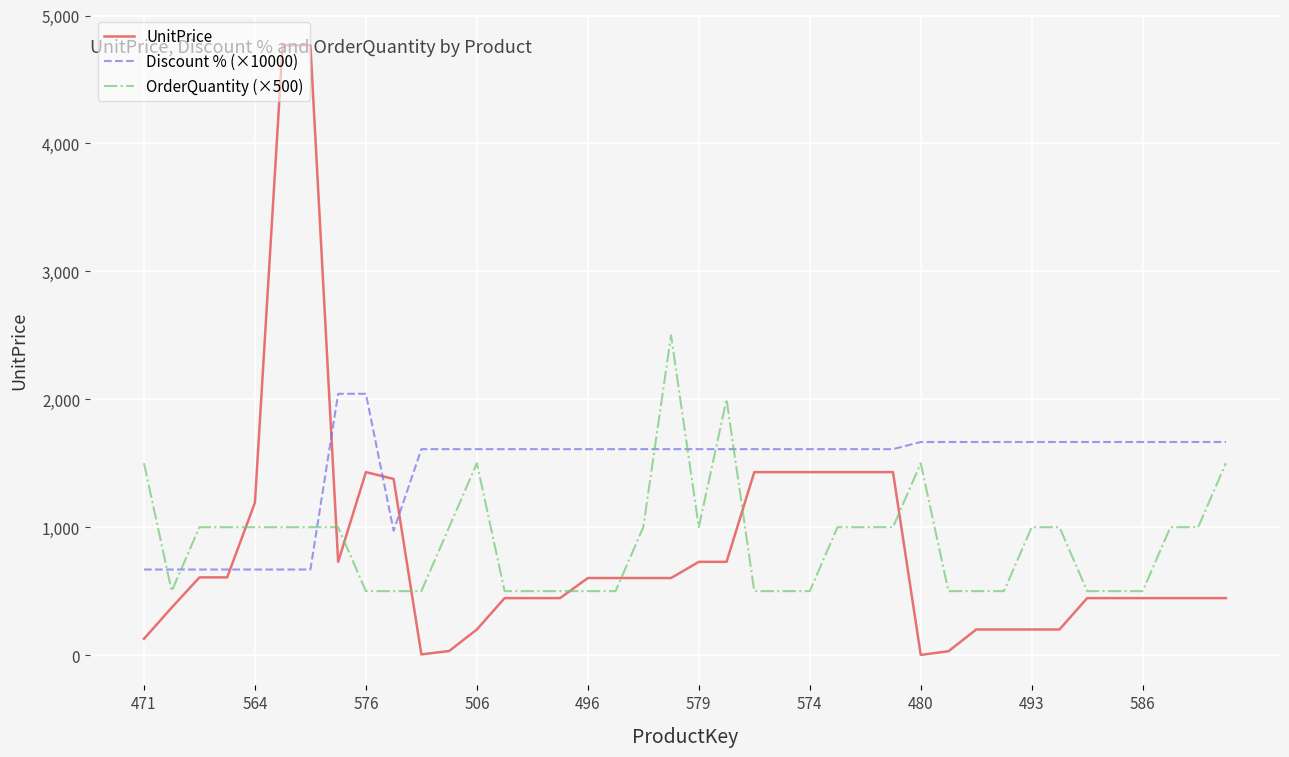

Which series has the widest spread of values?

UnitPrice